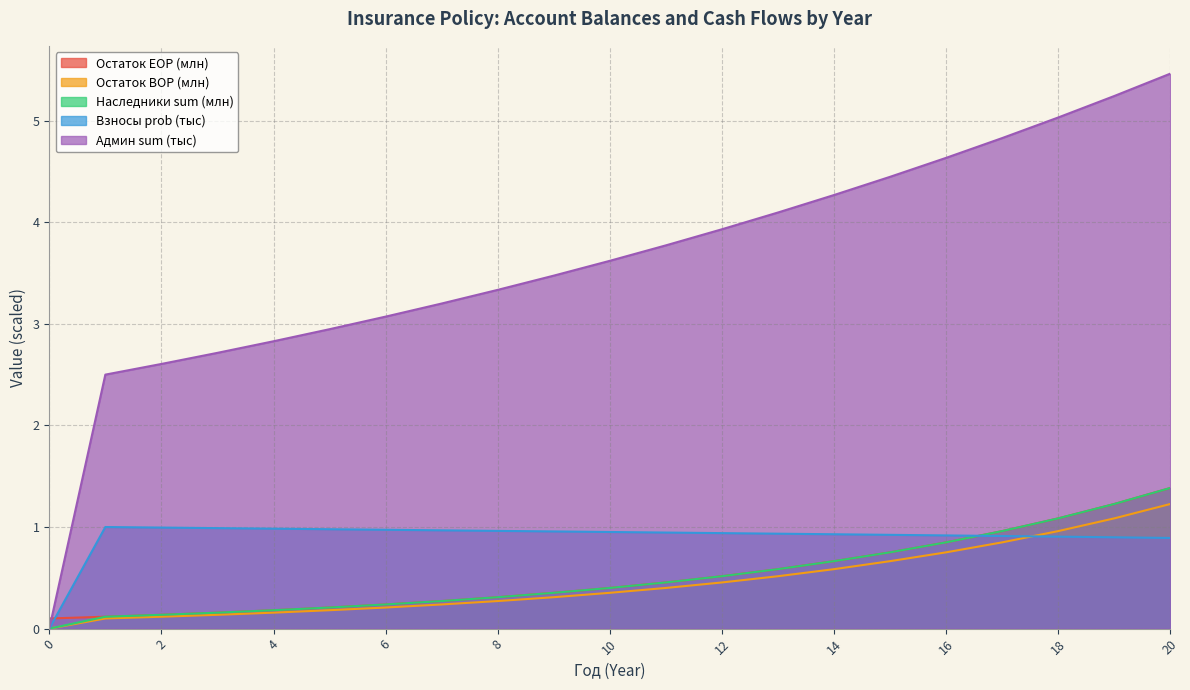

What are all the series names shown in the legend?

Остаток EOP (млн), Остаток BOP (млн), Наследники sum (млн), Взносы prob (тыс), Админ sum (тыс)